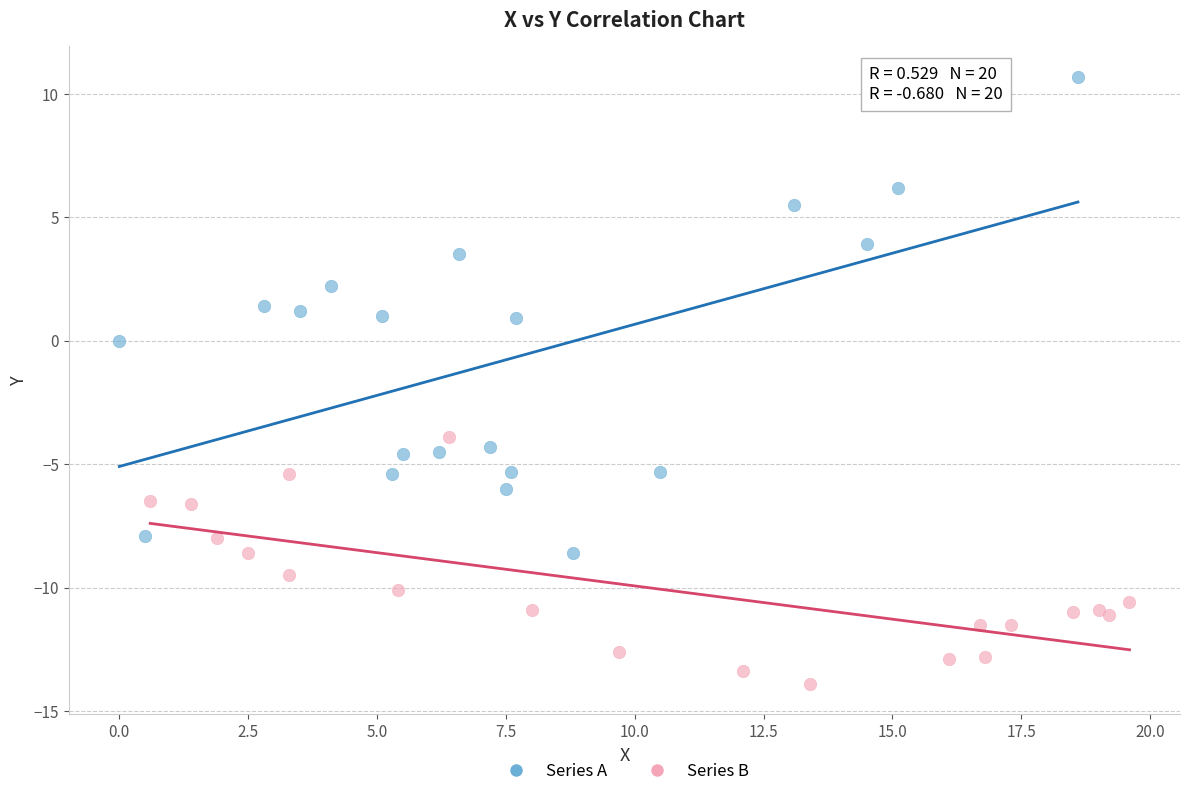

Which series has the widest spread of Y values?

Series A